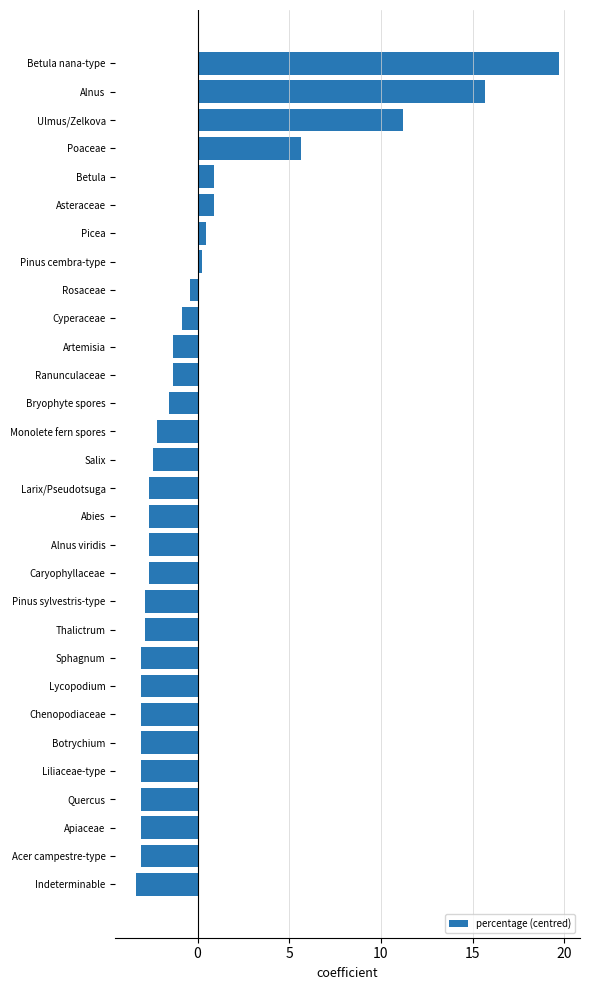

What is the difference between the maximum and minimum values?

23.0